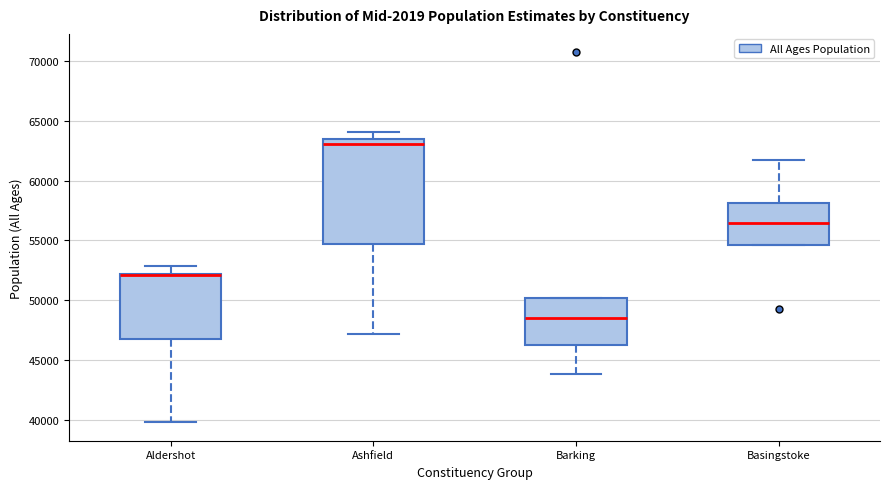

Reading left to right, read every box against the y-axis: the position of its median line, the range the box covers, and the ends of its whiskers. The values are not printed on the chart, so give them approximately, as read against the axis.

Aldershot: median 52000 (drawn on the box's upper edge), box 46500 to 52000, whiskers 40000 to 53000
Ashfield: median 63000, box 54500 to 63500, whiskers 47000 to 64000
Barking: median 48500, box 46000 to 50000, whiskers 44000 to 50000
Basingstoke: median 56500, box 54500 to 58000, whiskers 54500 to 61500